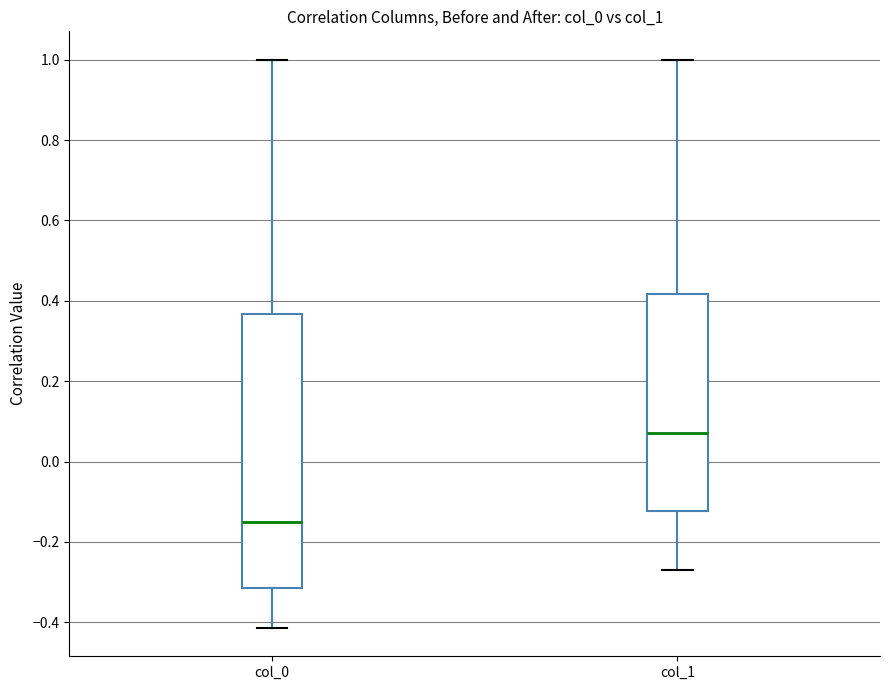

Comparing the boxes themselves (not the whiskers), which one is the tallest?

col_0